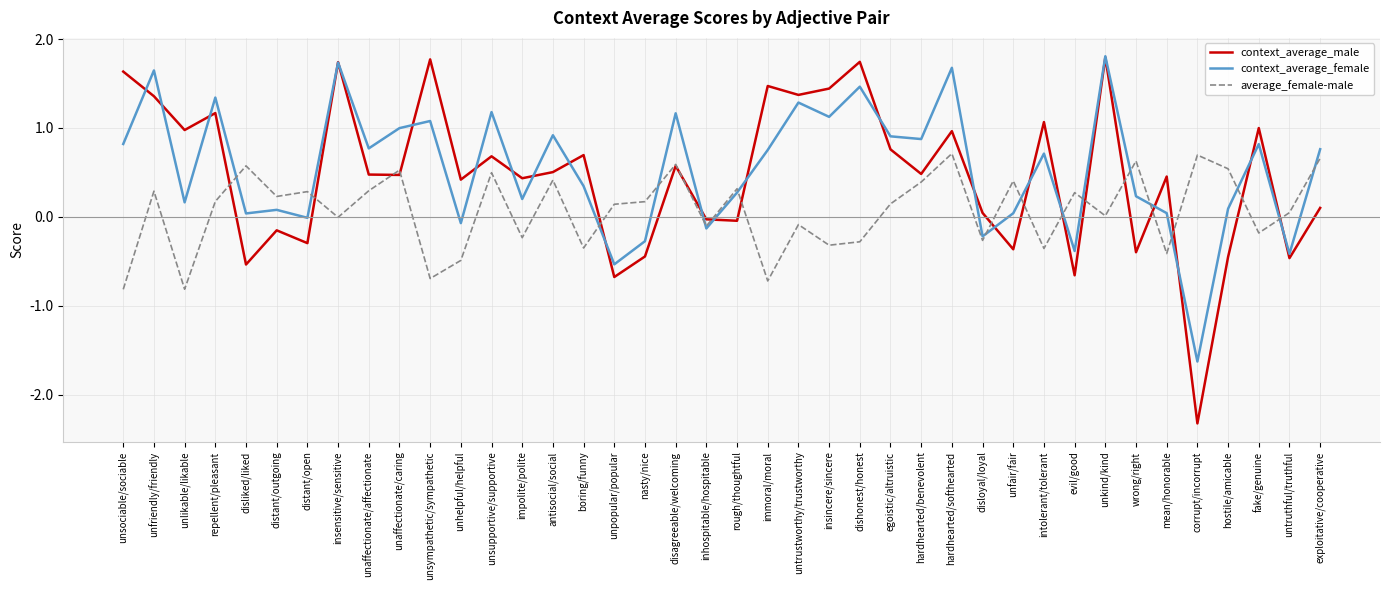

Is it true that average_female-male equals 0.0 at untruthful/truthful?

True